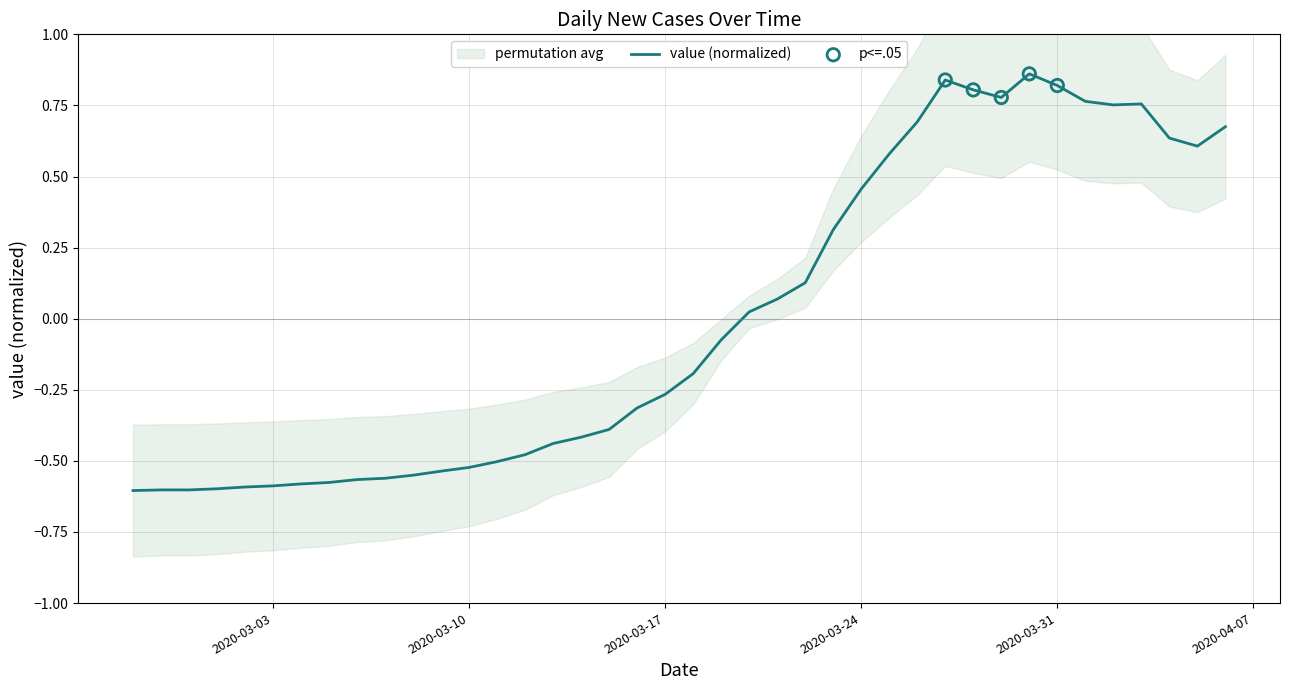

Which has a higher value, 2020-03-16 or 2020-03-04?

2020-03-16